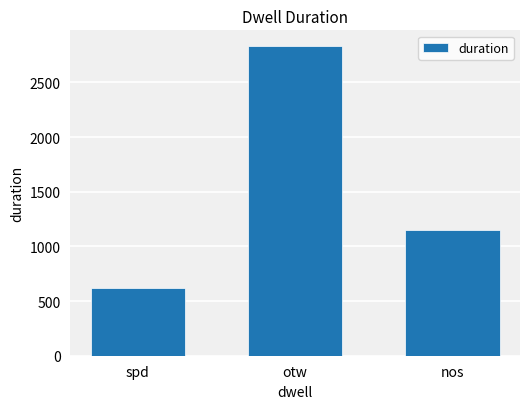

List the labels in order of value, smallest first.

spd, nos, otw